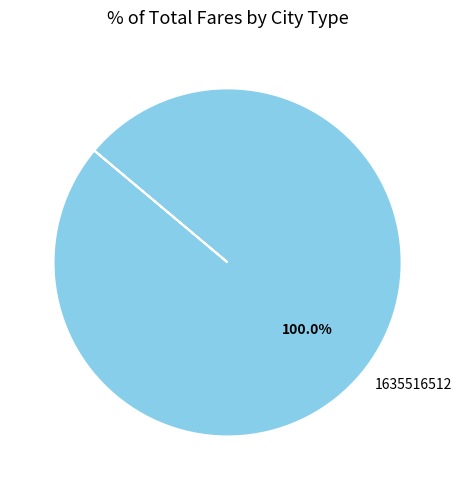

Rank the categories by value from lowest to highest.

1635516512